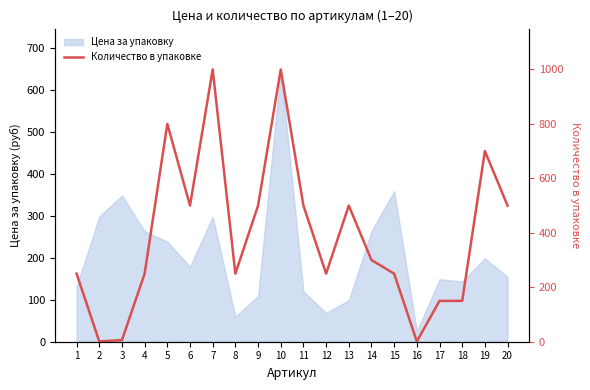

Is it true that the value at 19 is 938?

False